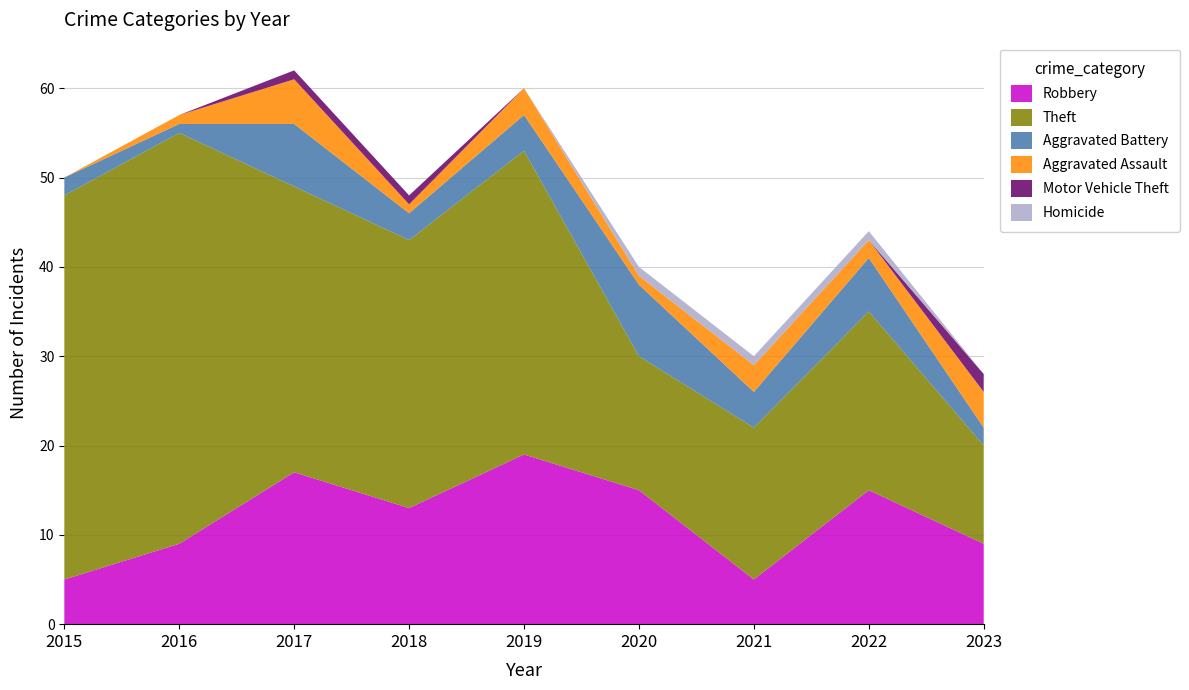

Reading left to right, transcribe all the data shown in this chart.

Robbery: 5	9	17	13	19	15	5	15	9
Theft: 43	46	32	30	34	15	17	20	11
Aggravated Battery: 2	1	7	3	4	8	4	6	2
Aggravated Assault: 0	1	5	1	3	1	3	2	4
Motor Vehicle Theft: 0	0	1	1	0	0	0	0	2
Homicide: 0	0	0	0	0	1	1	1	0